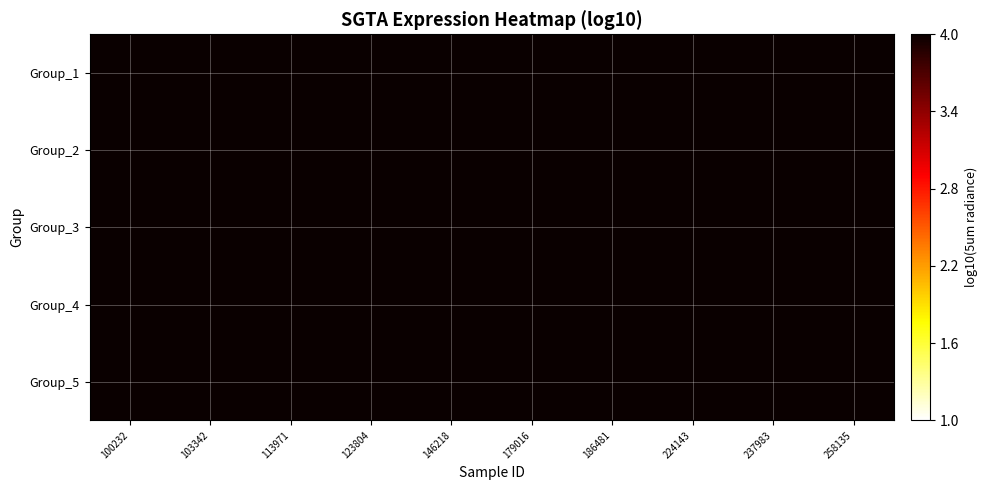

What is the maximum value shown in the chart?

6.9